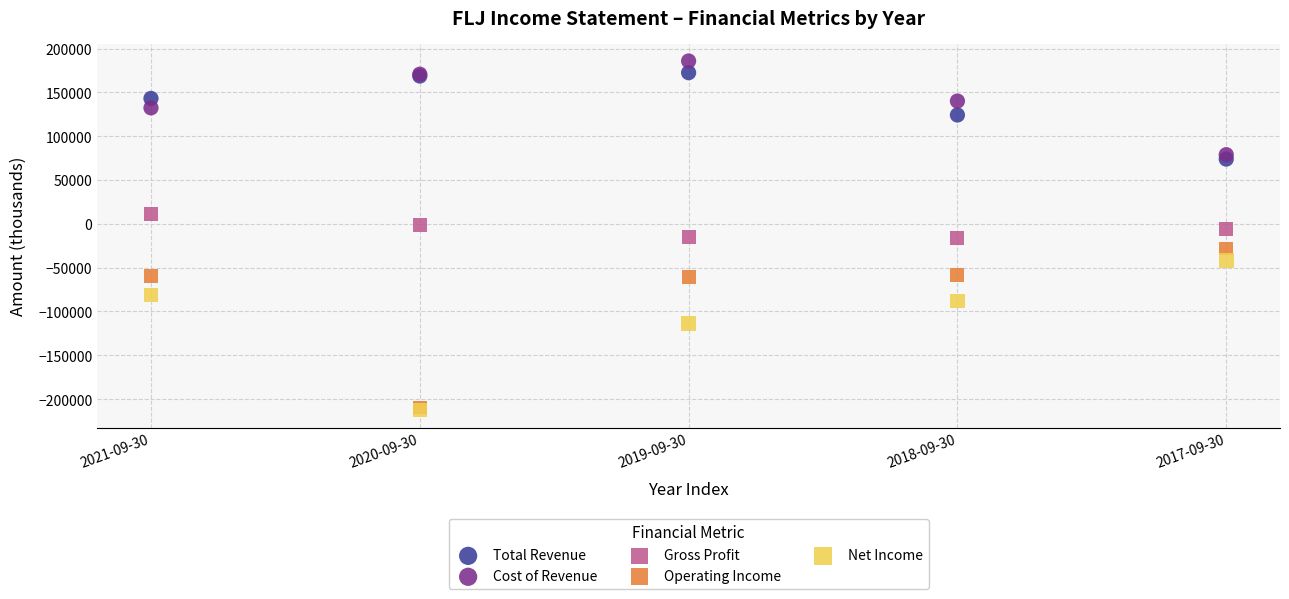

Which series contains the highest Y value?

Cost of Revenue